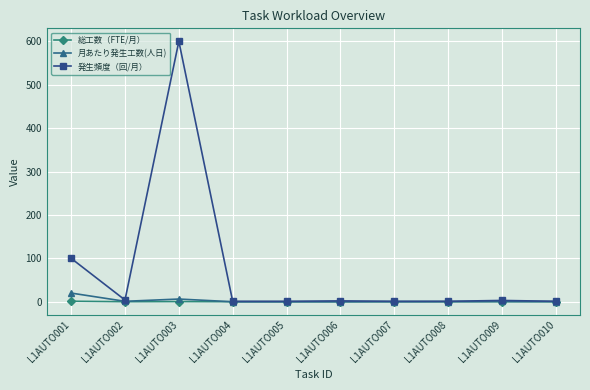

Does the chart have visible grid lines?

Yes